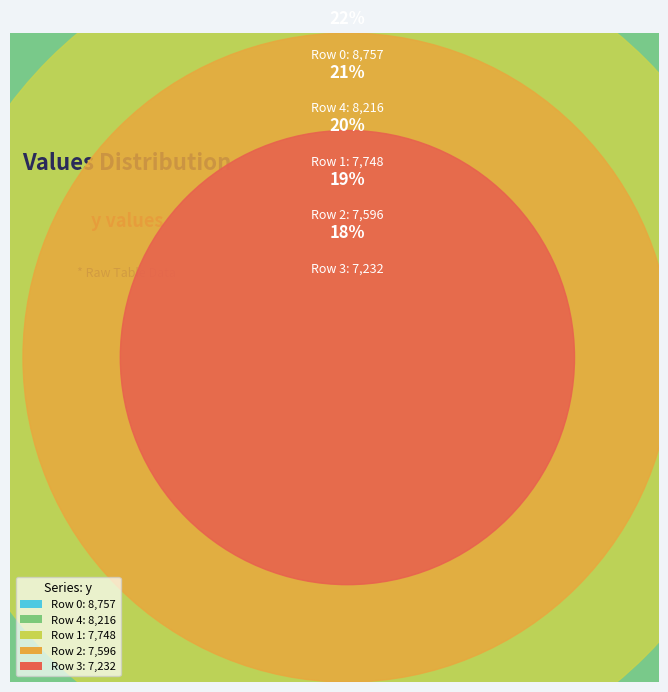

What is the smallest slice in the pie chart?

3